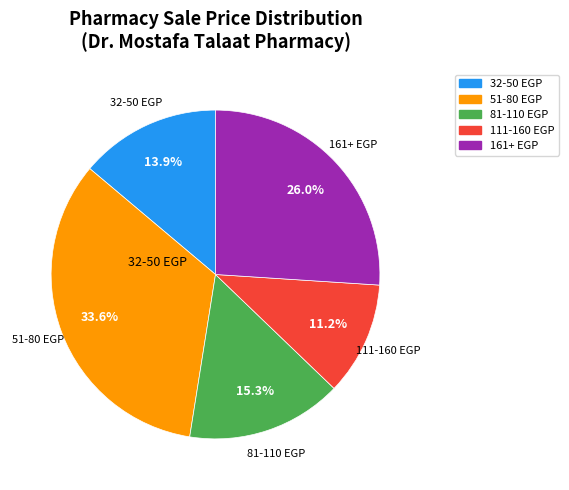

Is there a majority slice in this chart?

No